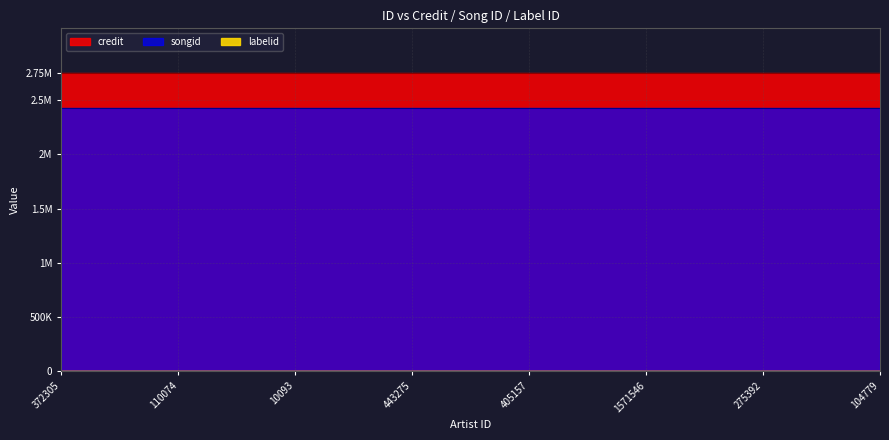

Which category has the lowest value across all series?

372305